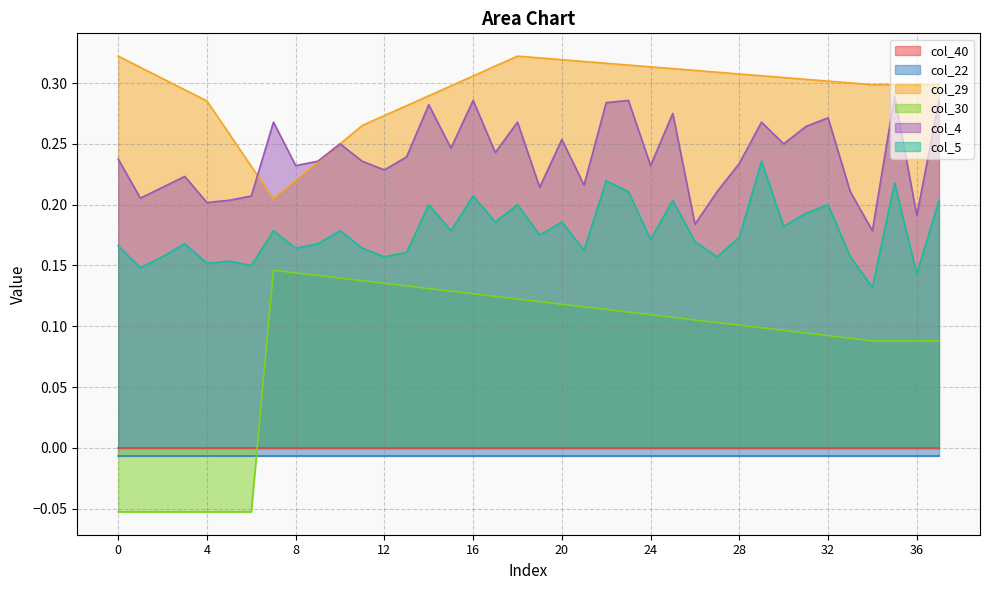

True or false: col_29 and col_30 cross at least once.

False